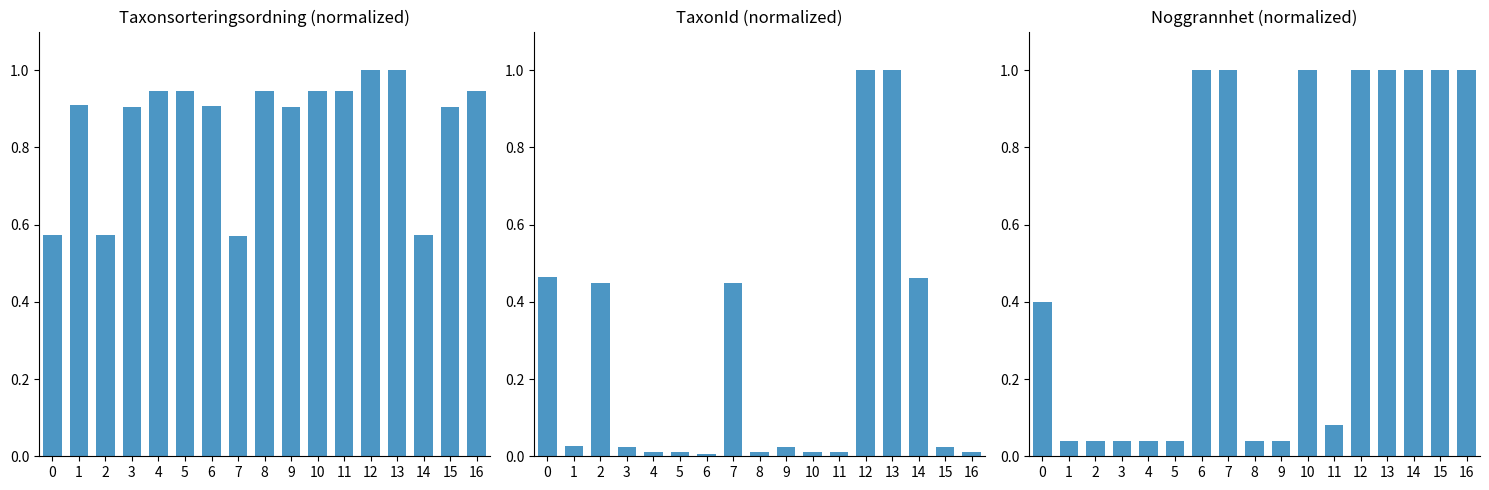

List the series in order of their peak value, lowest first.

Taxonsorteringsordning, TaxonId, Noggrannhet